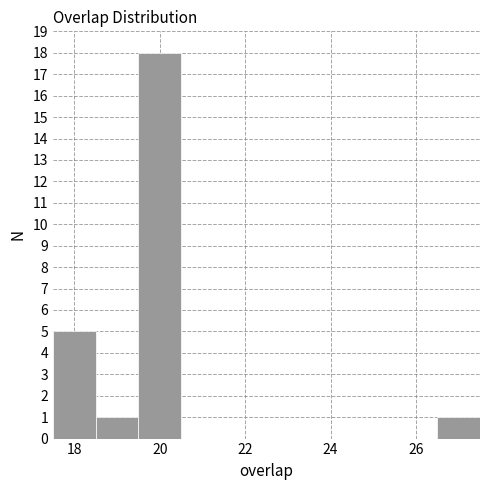

What is the height of the bar covering 18.5 to 19.5 on the x-axis? Neither the bar edges nor the heights are printed on the chart, so give them approximately, as read against the axes.

1